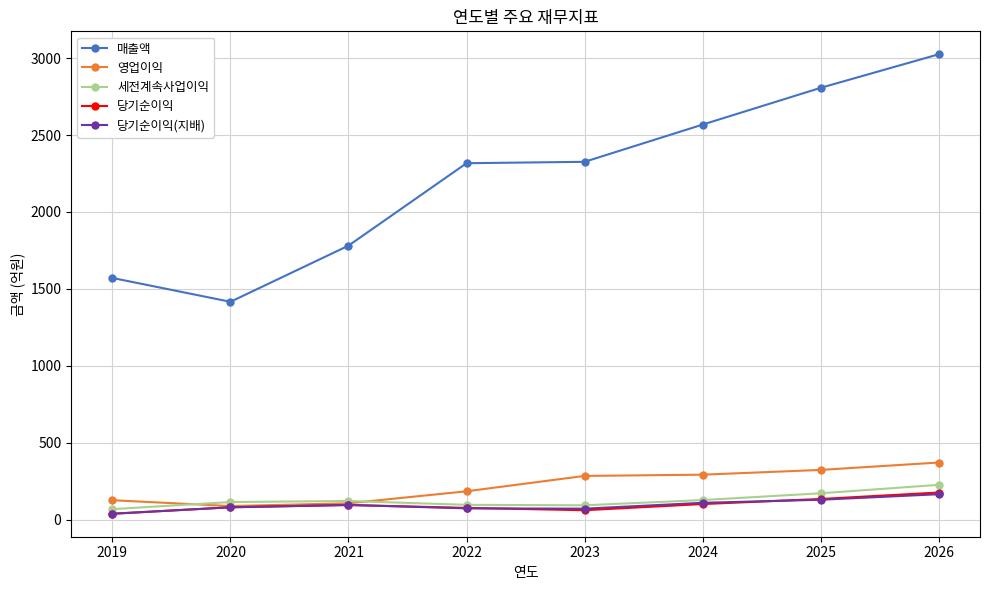

What is the total value across all series at 2022?

2746